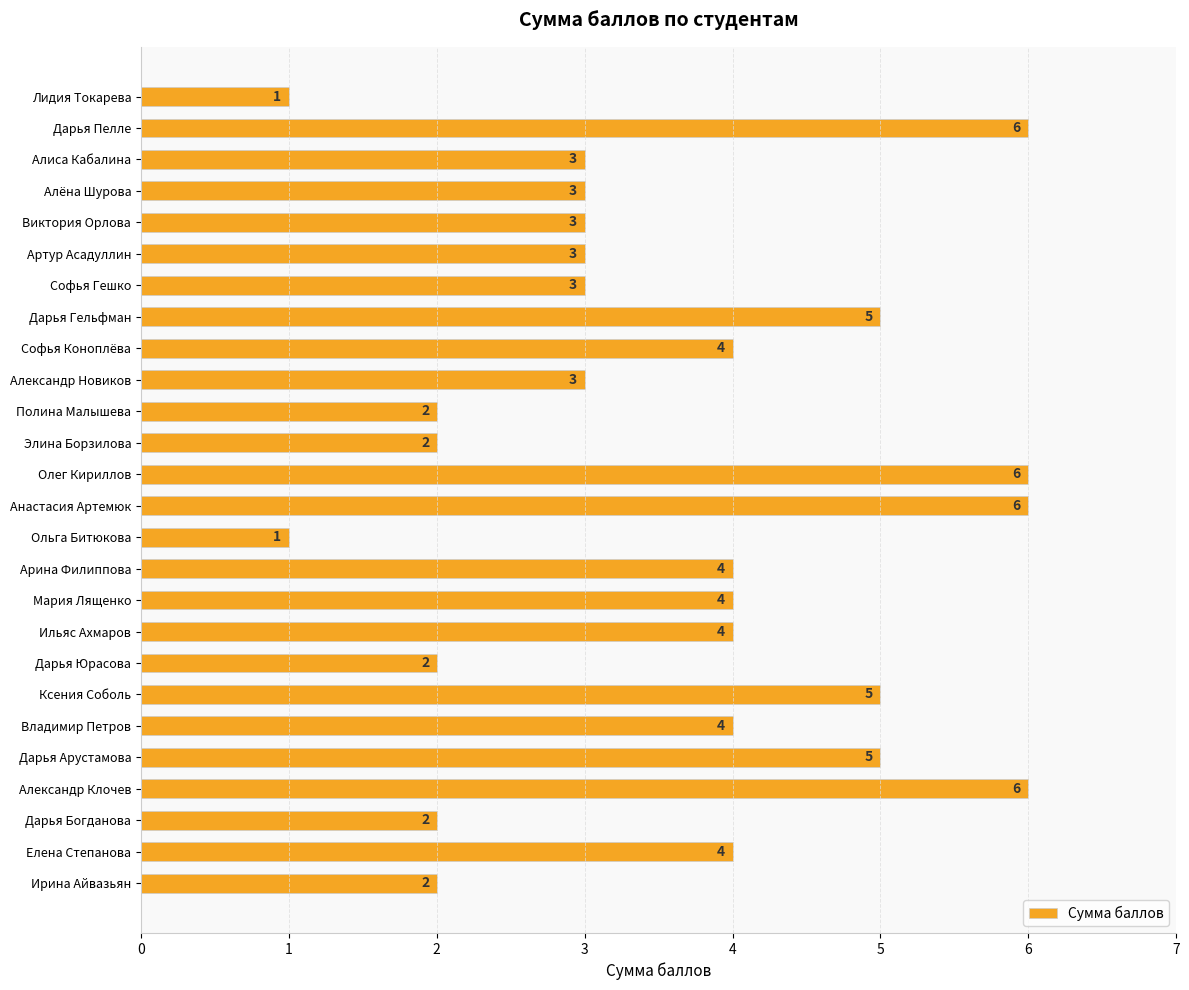

Reading bottom to top, extract all data points from this chart.

Ирина Айвазьян=2	Елена Степанова=4	Дарья Богданова=2	Александр Клочев=6	Дарья Арустамова=5	Владимир Петров=4	Ксения Соболь=5	Дарья Юрасова=2	Ильяс Ахмаров=4	Мария Лященко=4	Арина Филиппова=4	Ольга Битюкова=1	Анастасия Артемюк=6	Олег Кириллов=6	Элина Борзилова=2	Полина Малышева=2	Александр Новиков=3	Софья Коноплёва=4	Дарья Гельфман=5	Софья Гешко=3	Артур Асадуллин=3	Виктория Орлова=3	Алёна Шурова=3	Алиса Кабалина=3	Дарья Пелле=6	Лидия Токарева=1